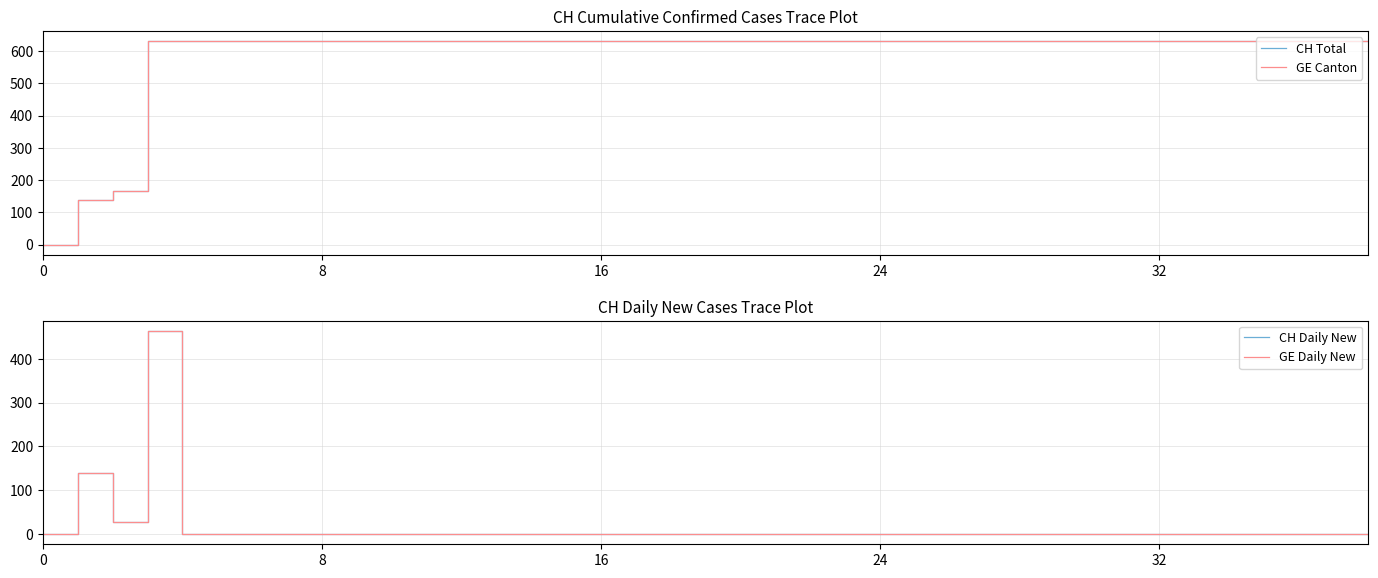

Does the chart display data point markers on the line(s)?

No